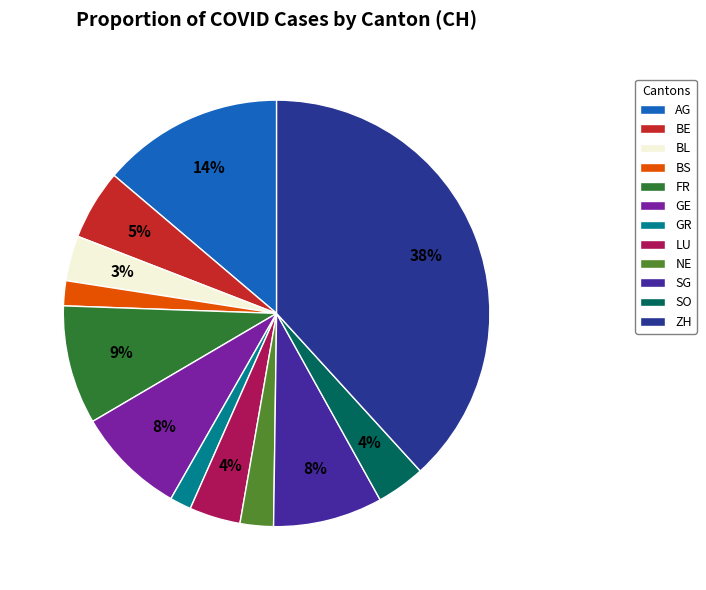

How many slices are in this pie chart?

12